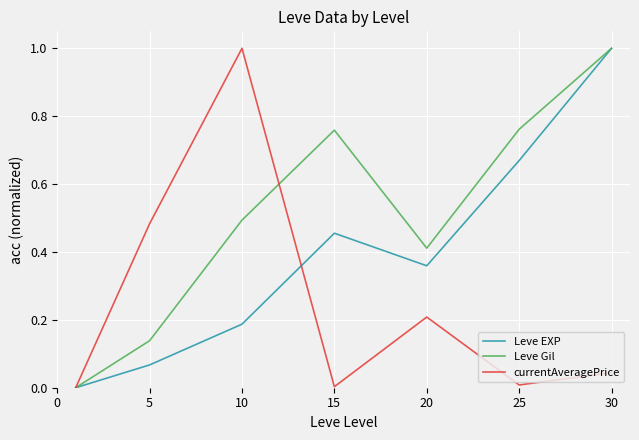

Which series has the largest total across all categories?

Leve Gil